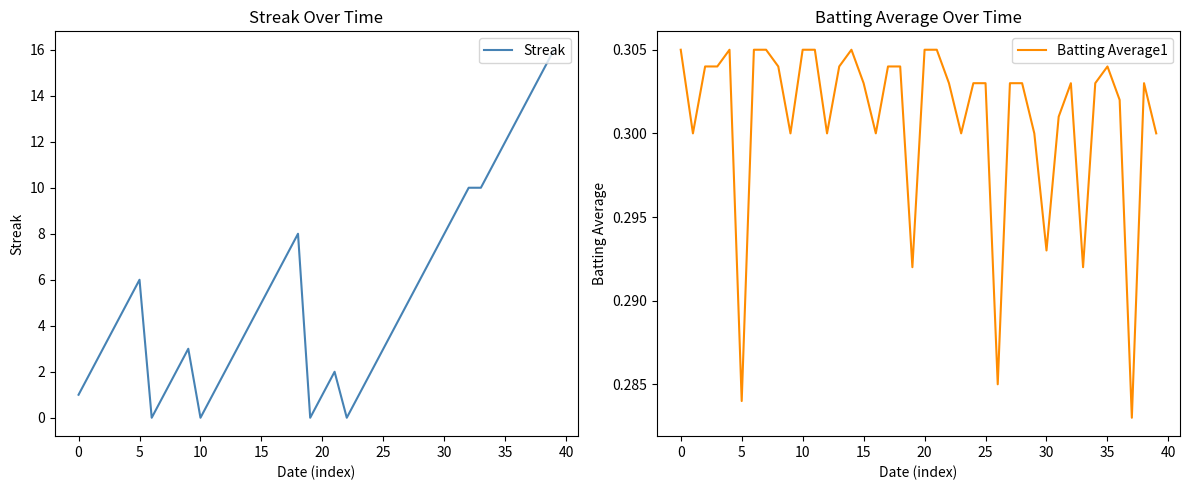

Reading right to left, transcribe all the data shown in this chart.

Streak: 16.0	15.0	14.0	13.0	12.0	11.0	10.0	10.0	9.0	8.0	7.0	6.0	5.0	4.0	3.0	2.0	1.0	0.0	2.0	1.0	0.0	8.0	7.0	6.0	5.0	4.0	3.0	2.0	1.0	0.0	3.0	2.0	1.0	0.0	6.0	5.0	4.0	3.0	2.0	1.0
Batting Average1: 0.3	0.3	0.3	0.3	0.3	0.3	0.3	0.3	0.3	0.3	0.3	0.3	0.3	0.3	0.3	0.3	0.3	0.3	0.3	0.3	0.3	0.3	0.3	0.3	0.3	0.3	0.3	0.3	0.3	0.3	0.3	0.3	0.3	0.3	0.3	0.3	0.3	0.3	0.3	0.3